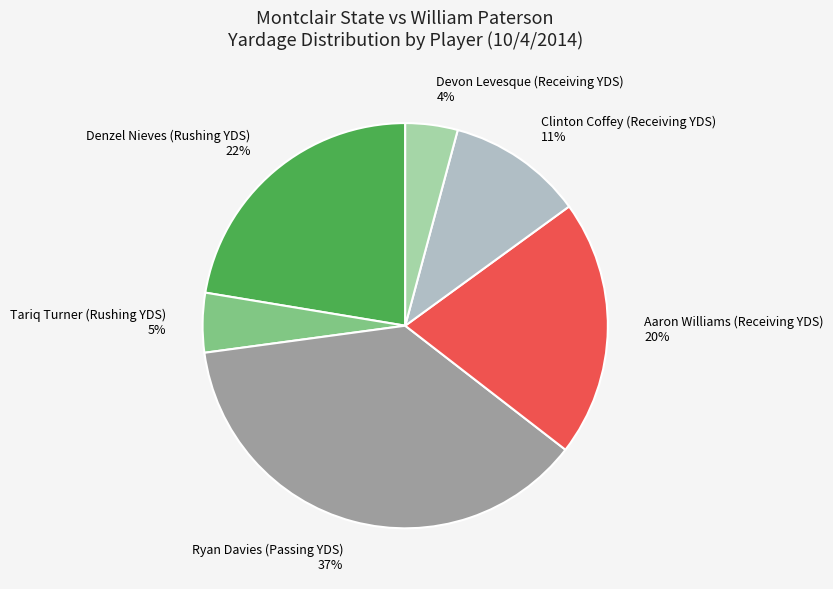

What percentage is the Tariq Turner (Rushing YDS) slice, to the nearest percent?

5%